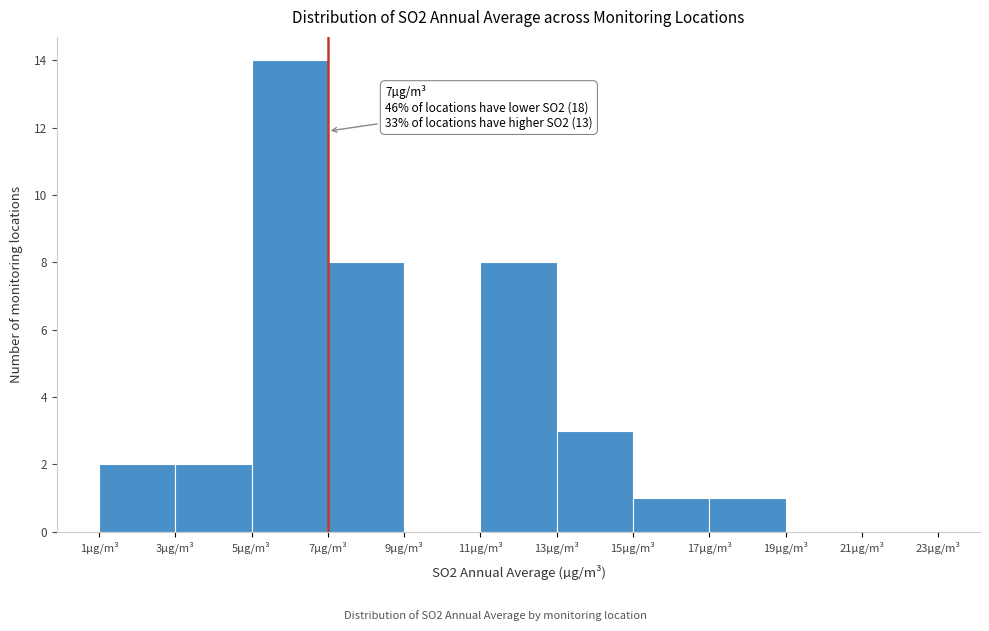

Over which range of the x-axis is the bar tallest?

5 to 7